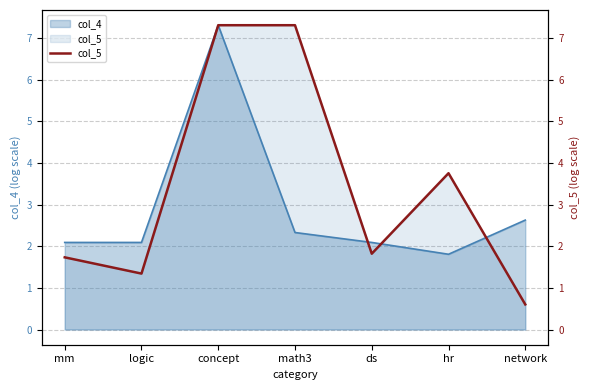

At which category does the data reach its first local peak?

concept